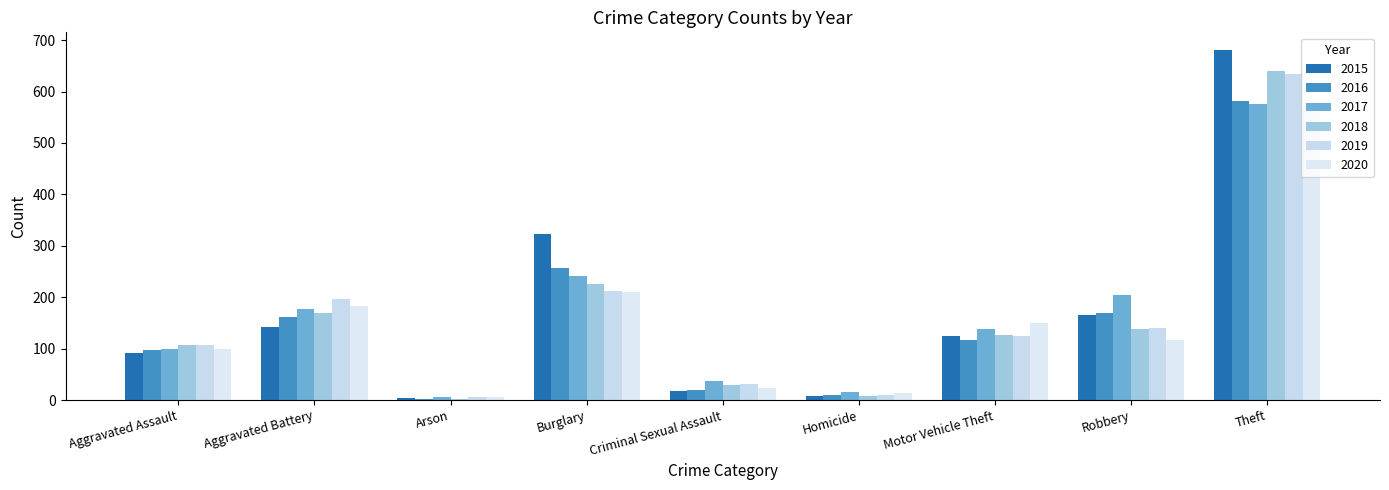

What are all the series names shown in the legend?

2015, 2016, 2017, 2018, 2019, 2020